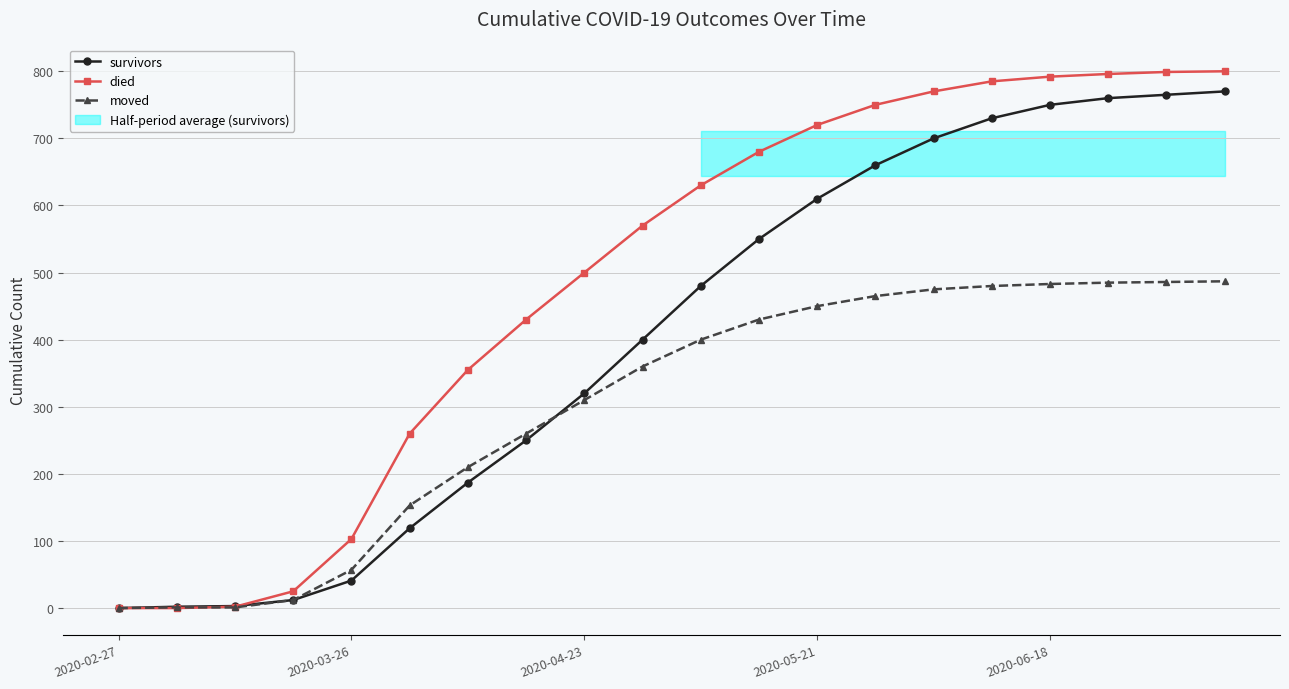

At which label is survivors closest to 385?

9